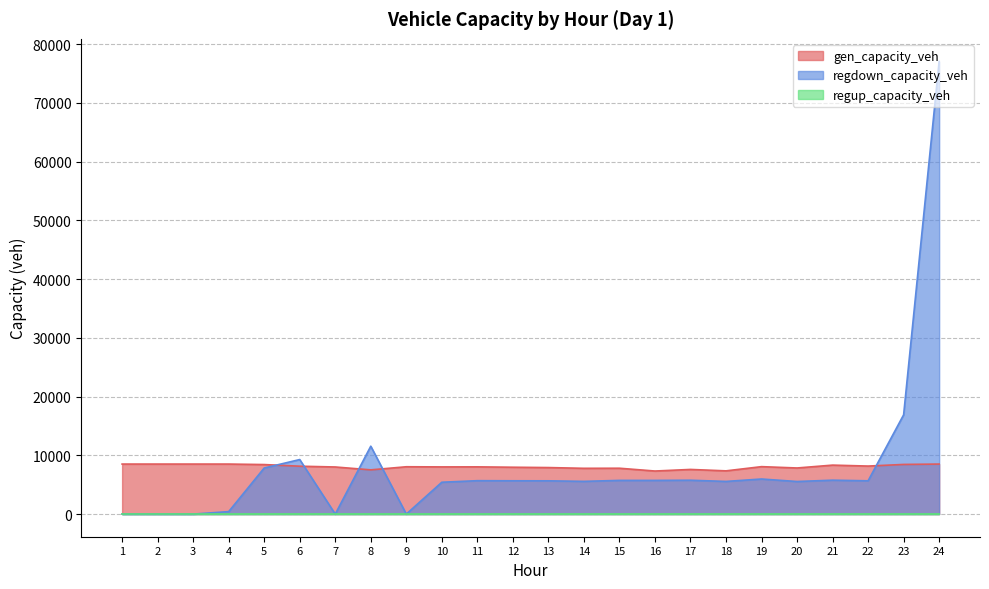

At how many categories does at least one series exceed 45629?

1